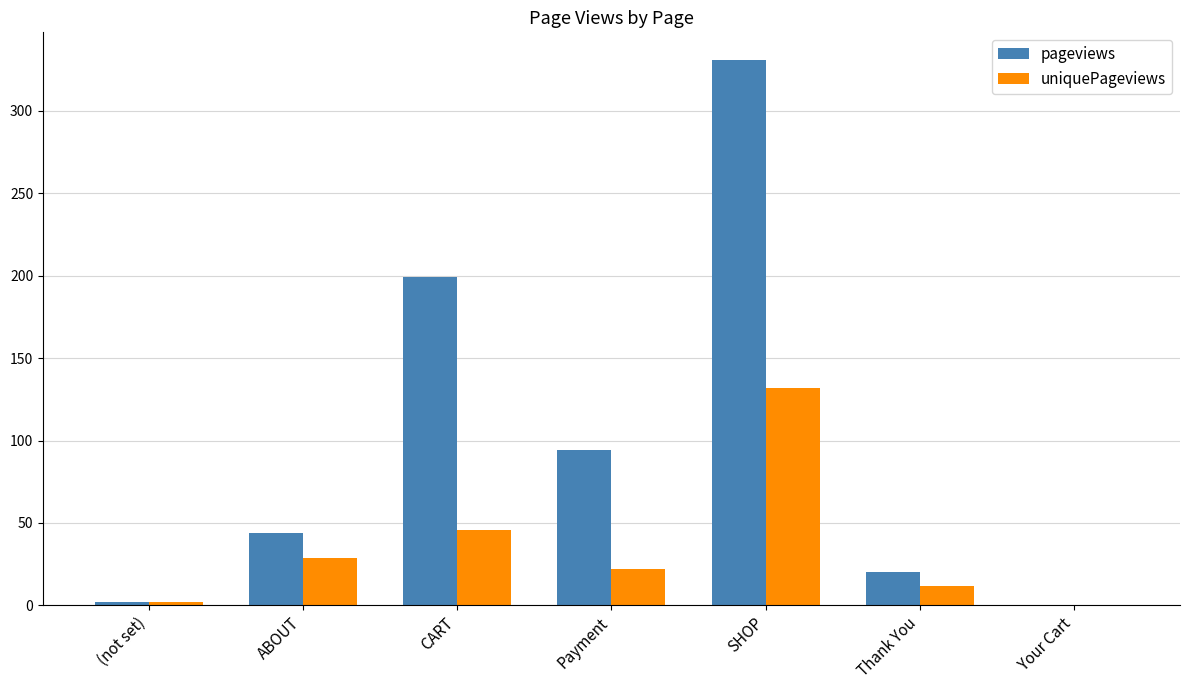

What is the sum of the pageviews values at Payment and CART?

293